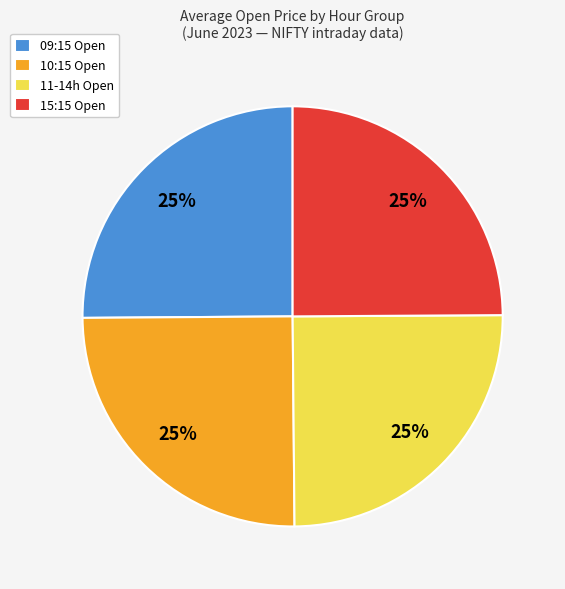

Is 11-14h Open the majority of the pie?

No